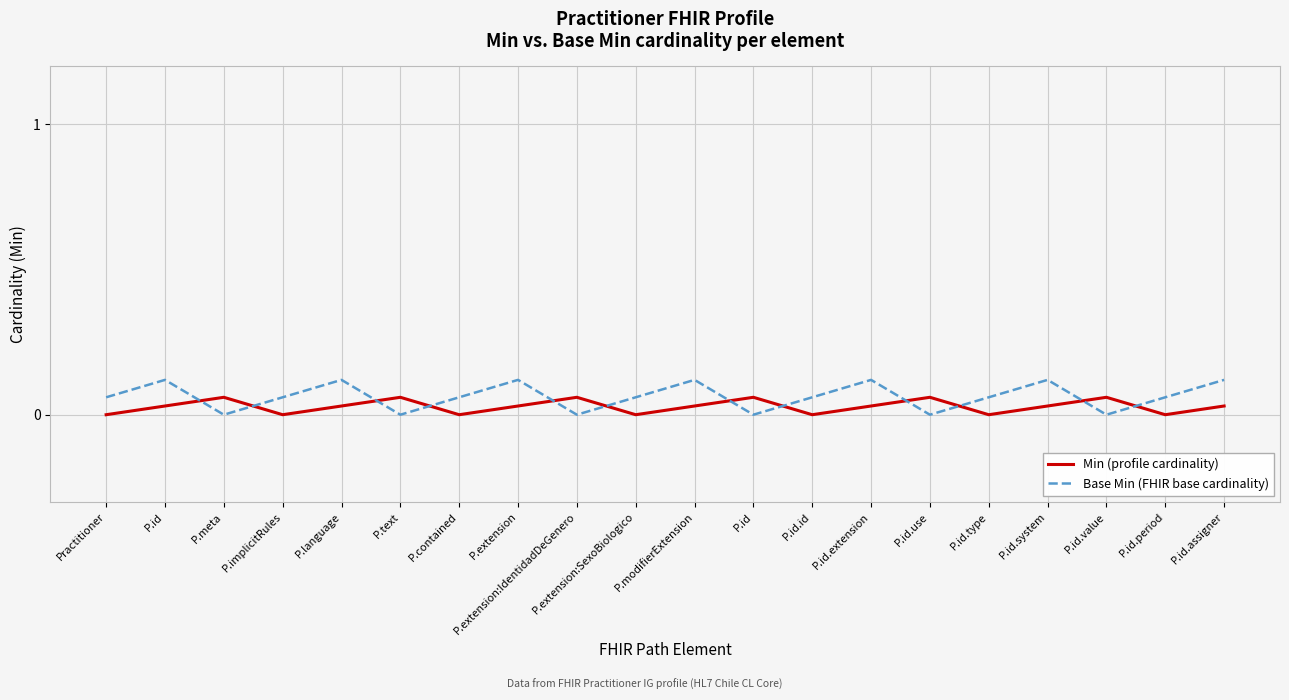

What is the spread (max minus min) of values at P.id.period?

0.1